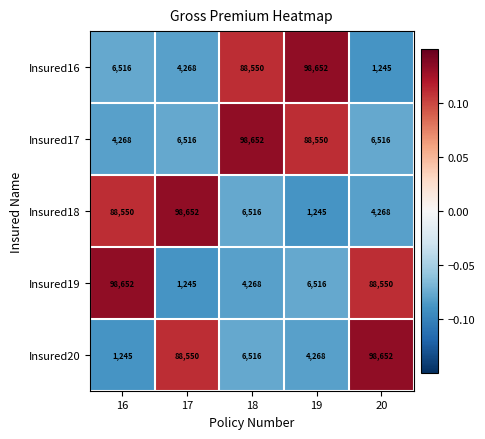

What is the greatest value displayed?

98652